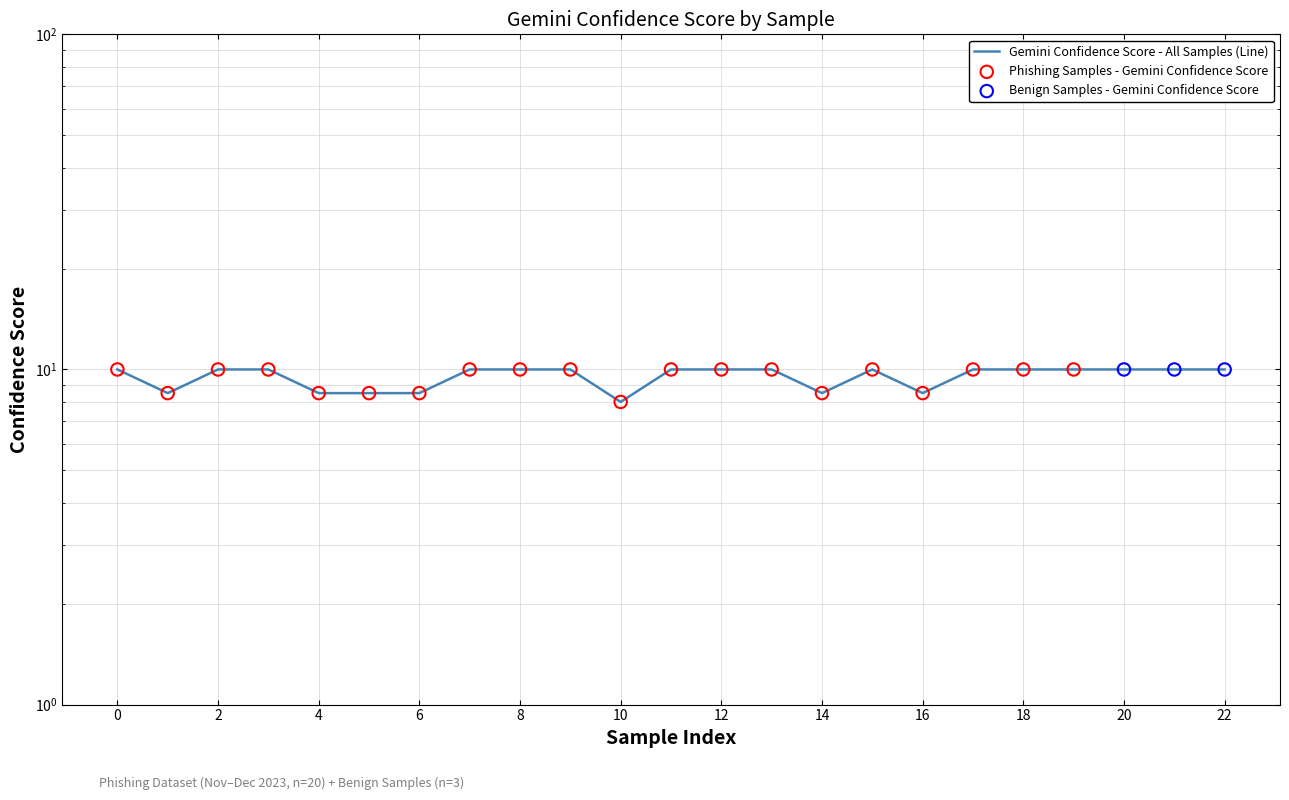

Between 12 and 22, which is larger?

12